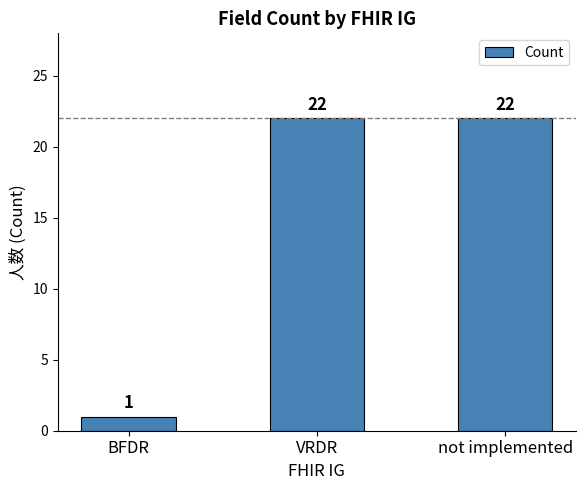

What value does the data have at not implemented?

22